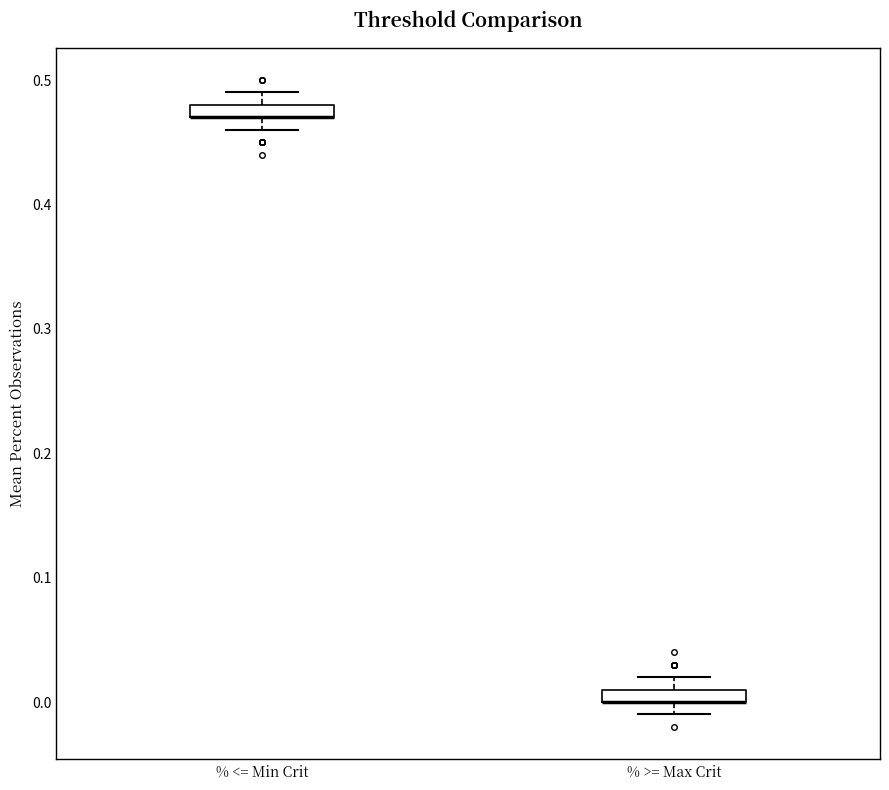

Where is the upper edge of the box for % <= Min Crit on the y-axis? The values are not printed on the chart, so give them approximately, as read against the axis.

0.48